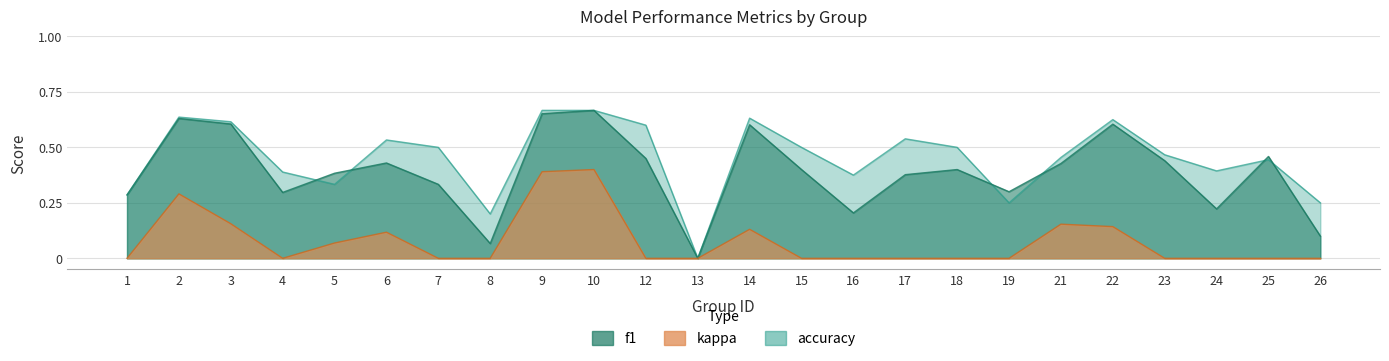

How many interior local peaks does the f1 series have?

7